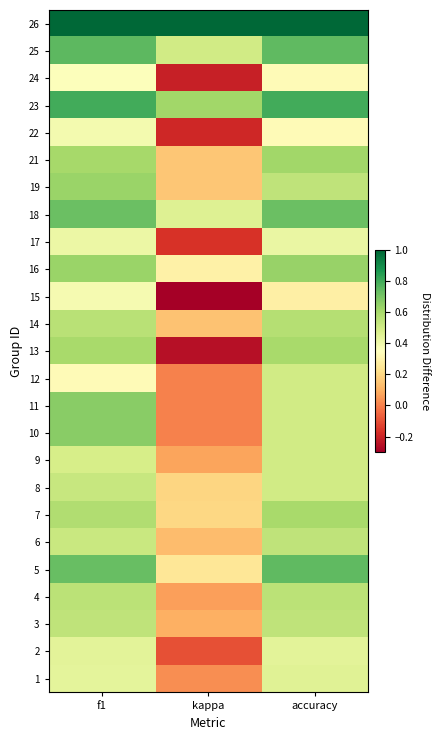

At f1, list the series in order from smallest to largest.

12, 24, 15, 22, 17, 1, 2, 9, 6, 8, 3, 4, 14, 7, 13, 21, 16, 19, 10, 11, 18, 5, 25, 23, 26